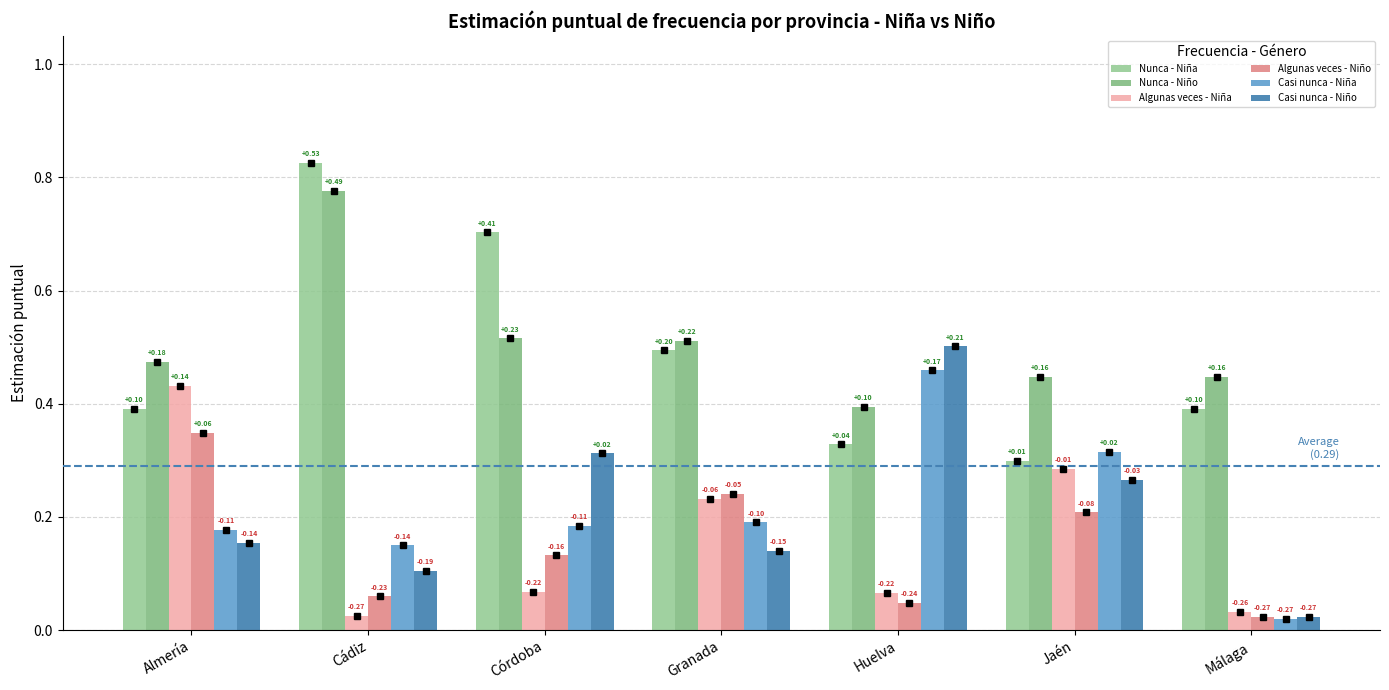

Where is Nunca - Niño nearest to the value 0?

Huelva